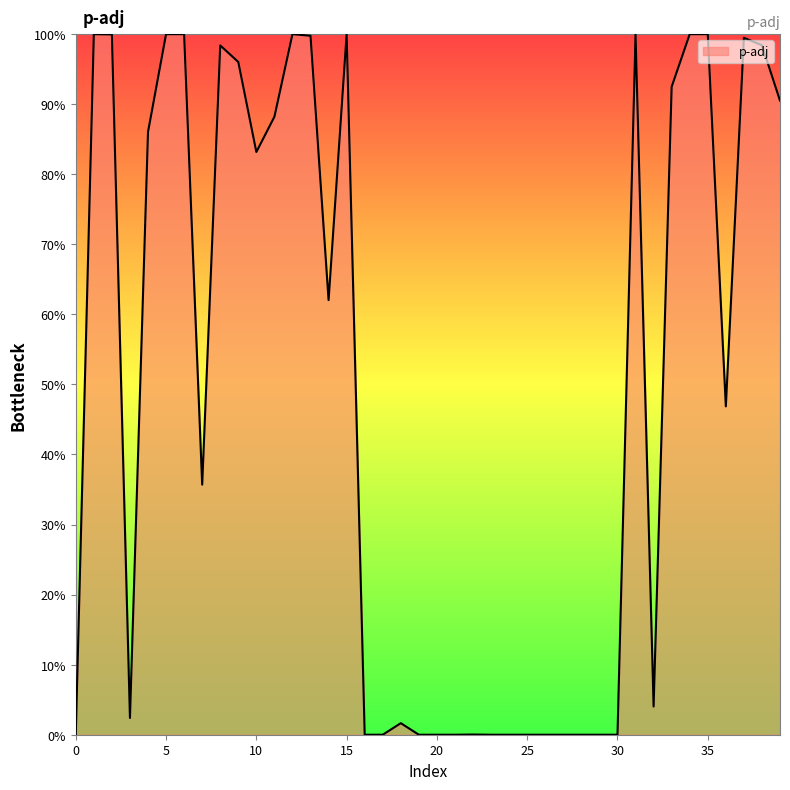

What is the average value?

0.5